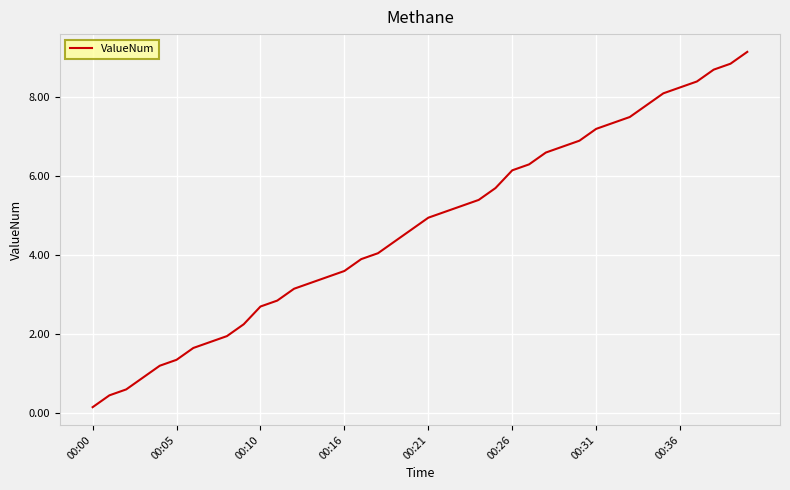

What is the greatest value displayed?

9.2